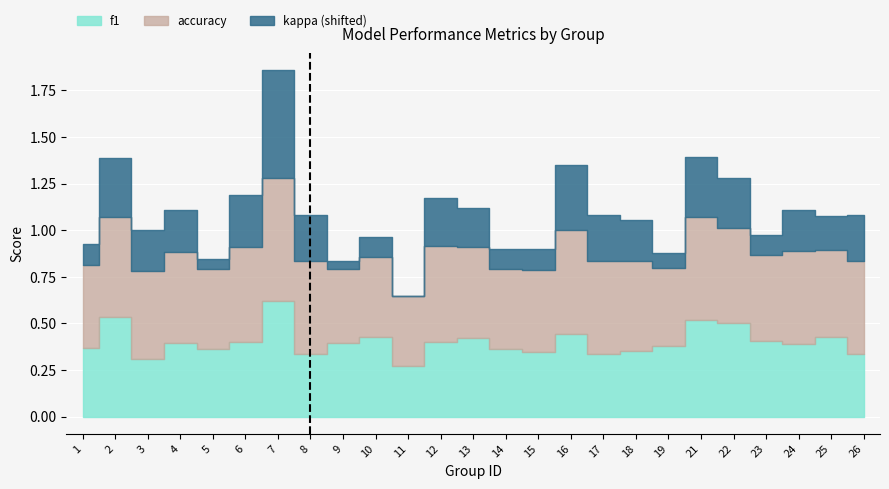

Where is the first local maximum for accuracy?

2